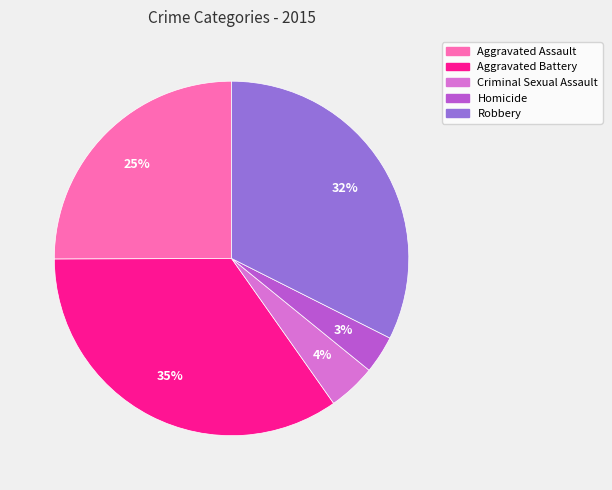

Does any single category account for the majority?

No